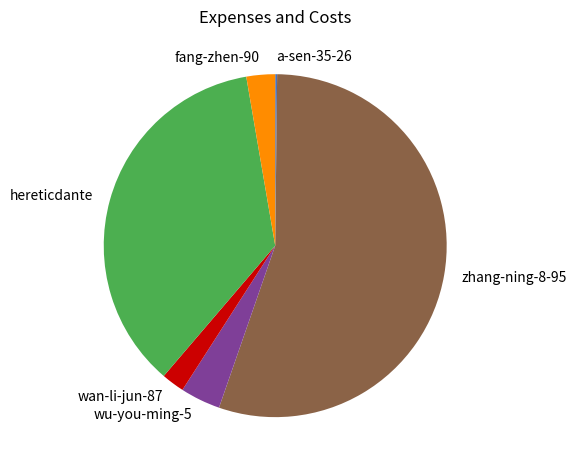

Does any single category account for the majority?

Yes